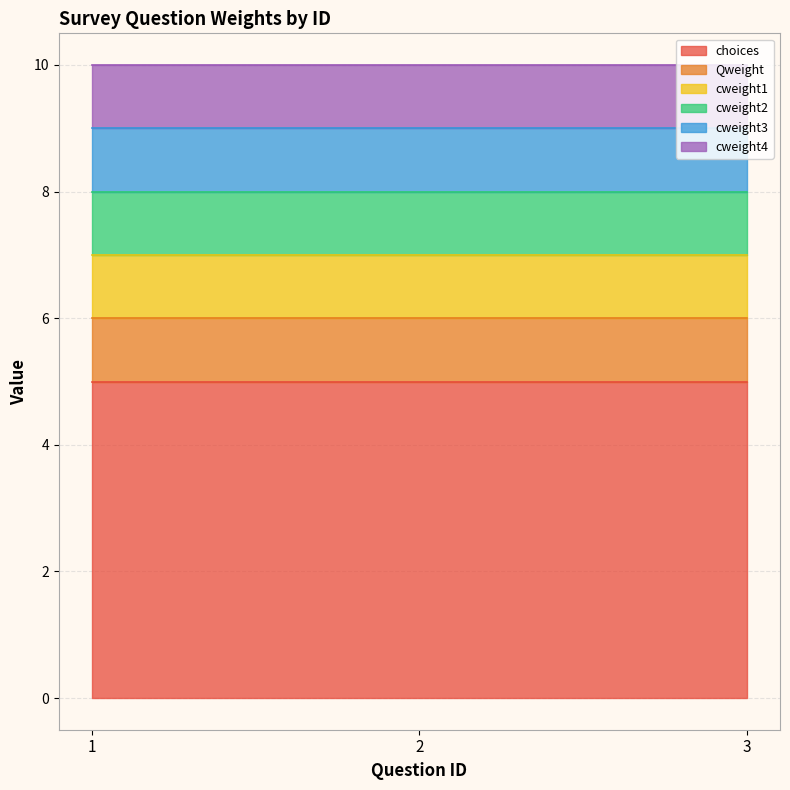

Count the number of data series in this chart.

6